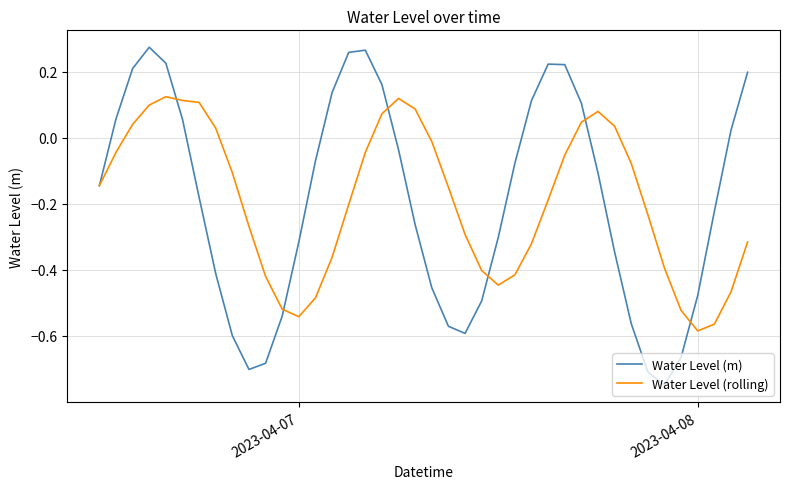

List the series in order of their peak value, highest first.

Water Level (m), Water Level (rolling)